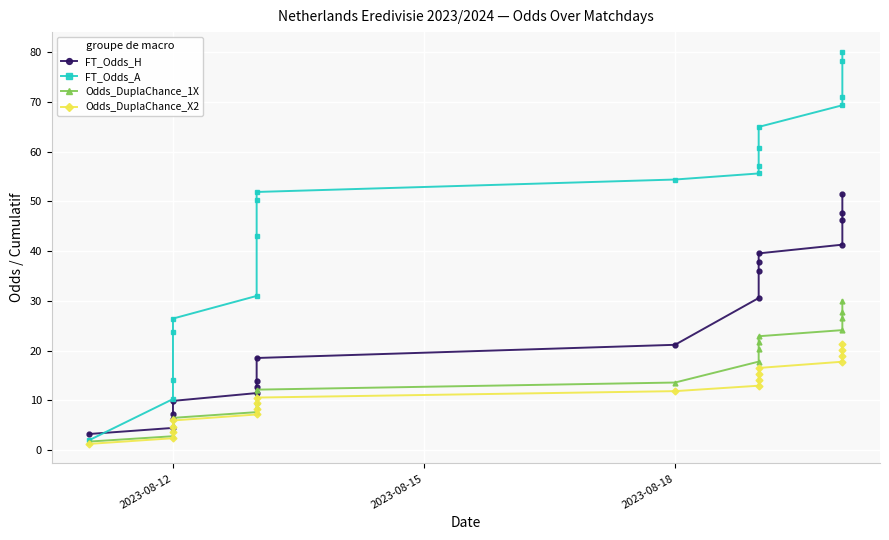

True or false: Odds_DuplaChance_X2 has more than 2 points higher than both neighbors.

False